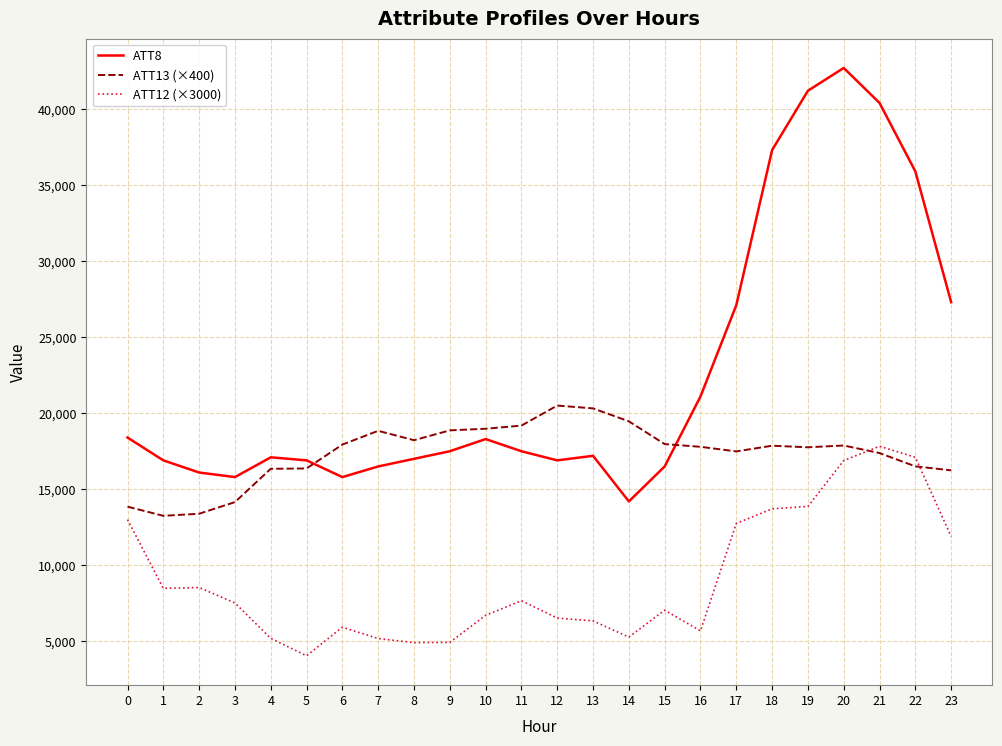

Rank the series by their average value, from highest to lowest.

ATT8, ATT13 (×400), ATT12 (×3000)